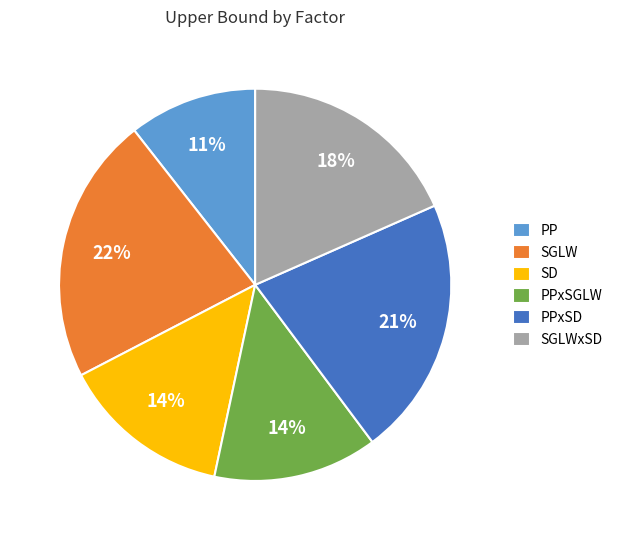

To the nearest percent, what is the difference between the largest and smallest slice percentages?

11%